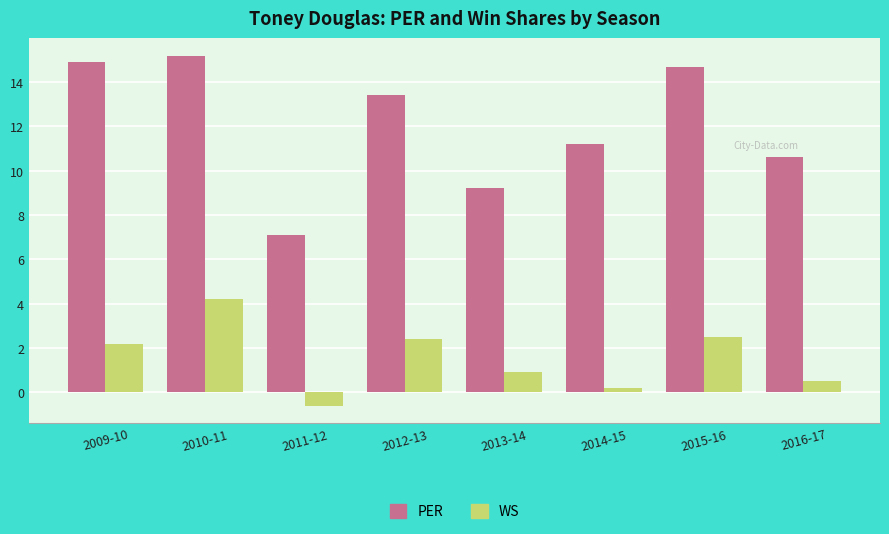

What position from the left is 2015-16?

7